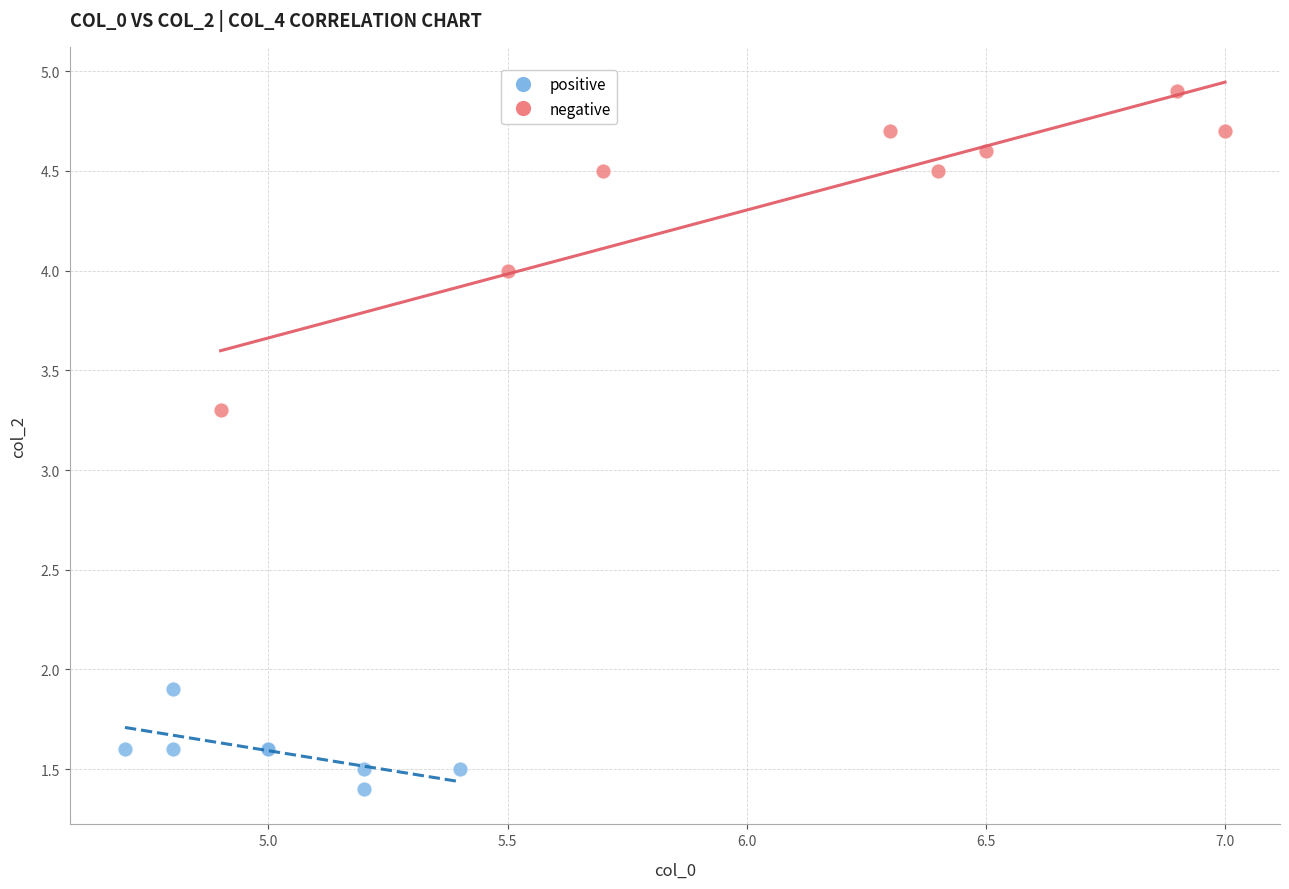

Which series contains the lowest Y value?

positive